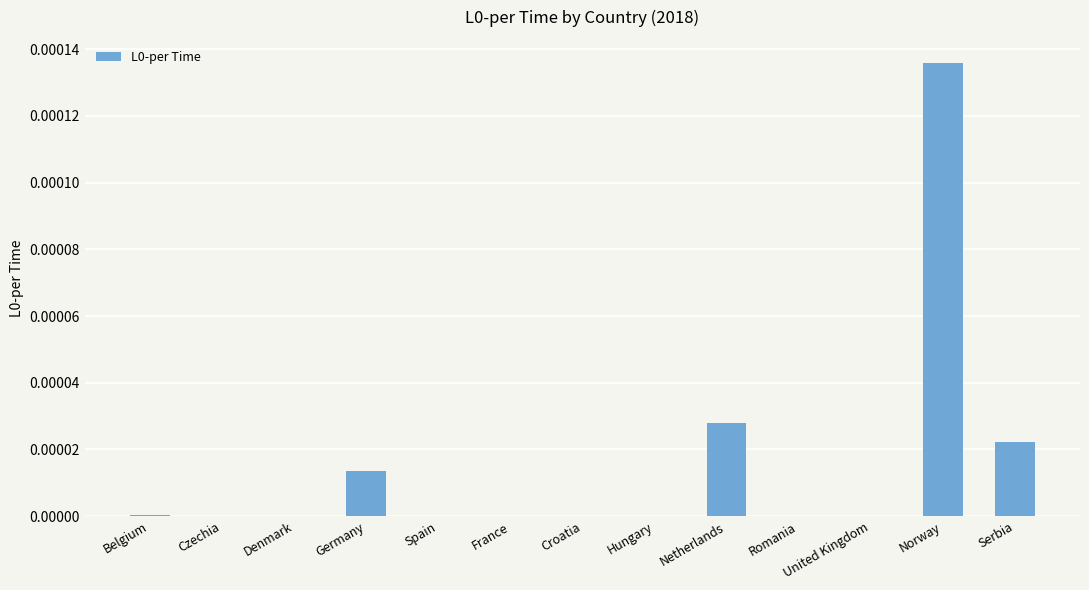

Which has a higher value, Czechia or Norway?

Norway